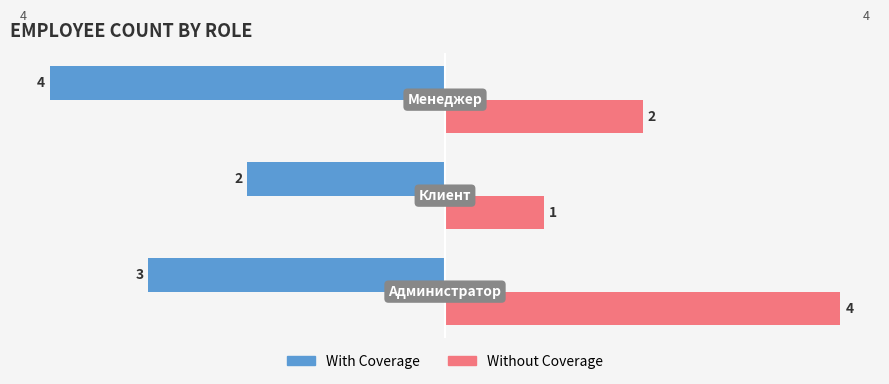

What is the sum of all Without Coverage values?

7